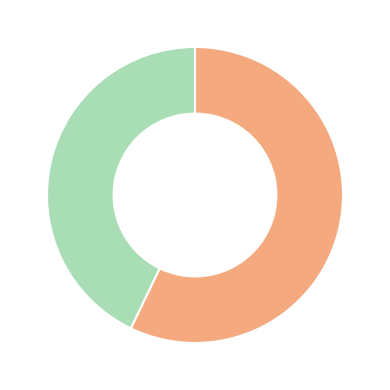

Does any single category account for the majority?

Yes